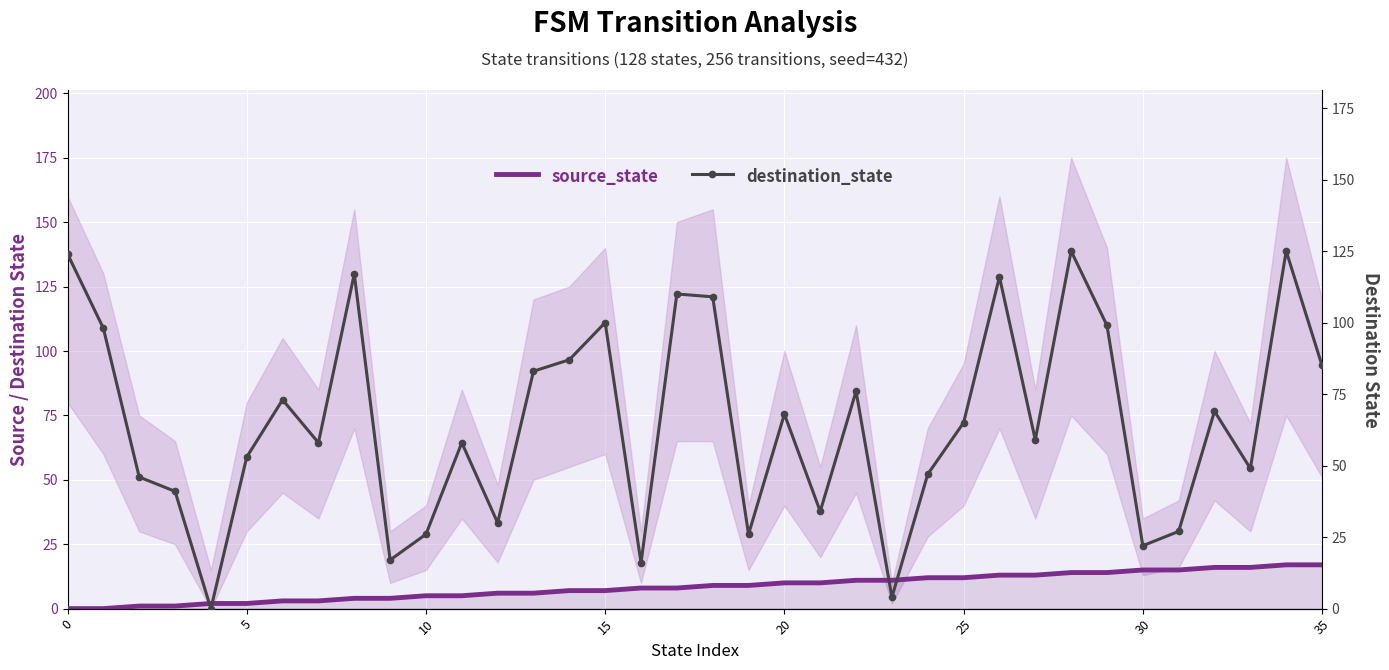

What are all the series names shown in the legend?

source_state, destination_state